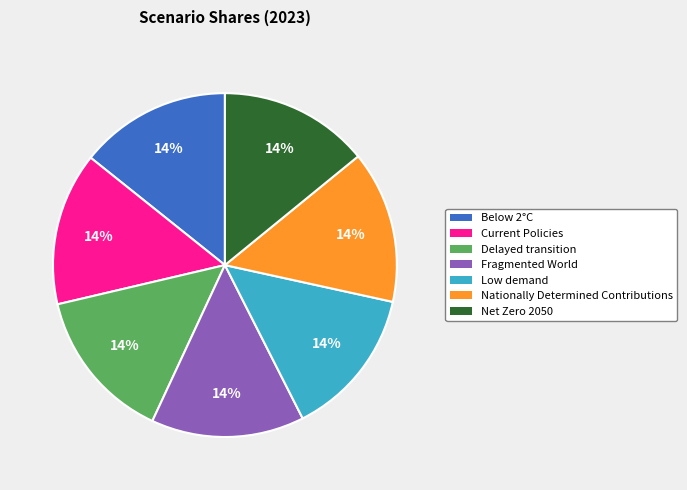

Is it true that Net Zero 2050 is 14% of the pie?

True